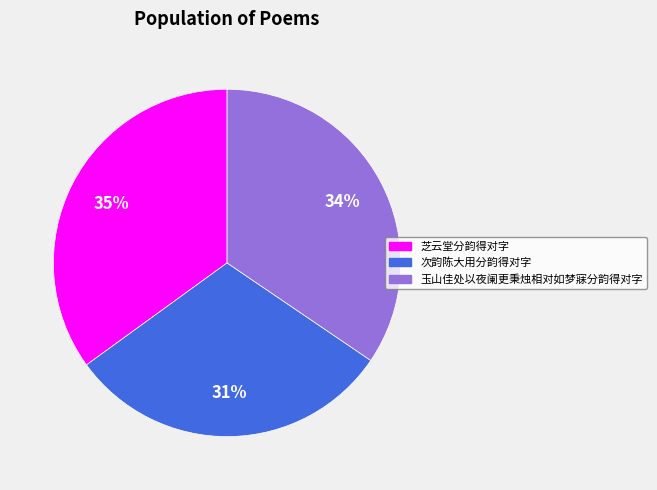

Does any single category account for the majority?

No